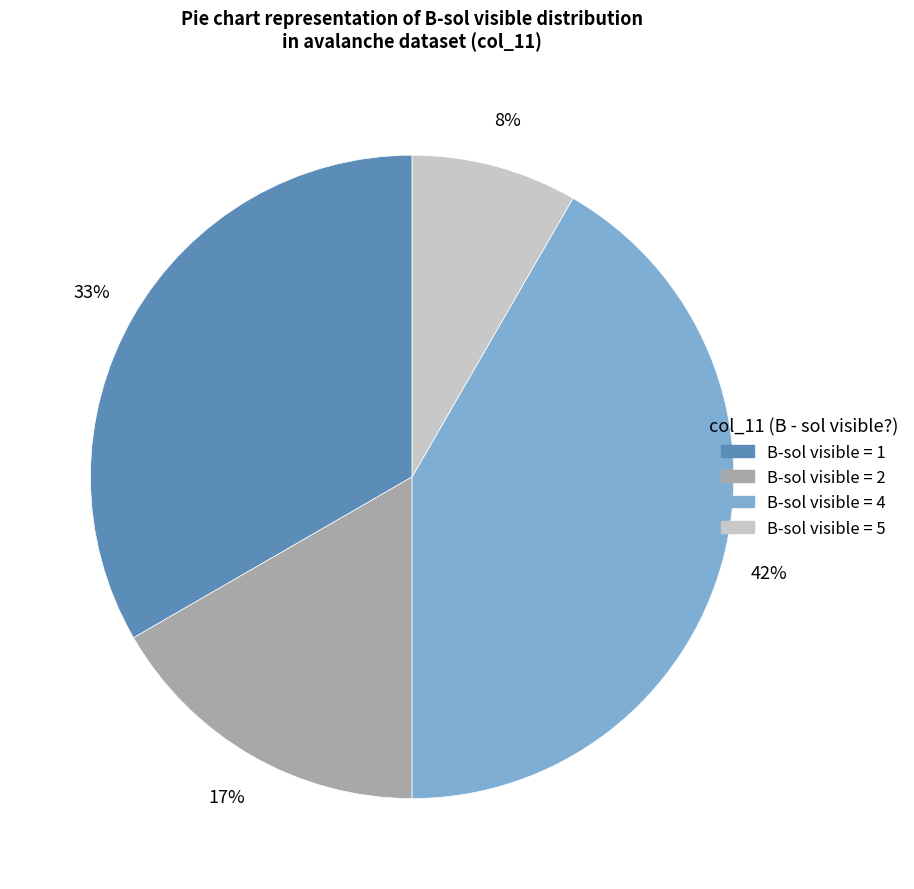

Is there any slice that represents more than half of the pie?

No